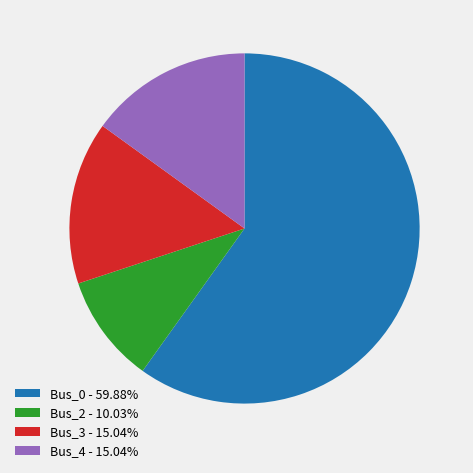

Is there a majority slice in this chart?

Yes